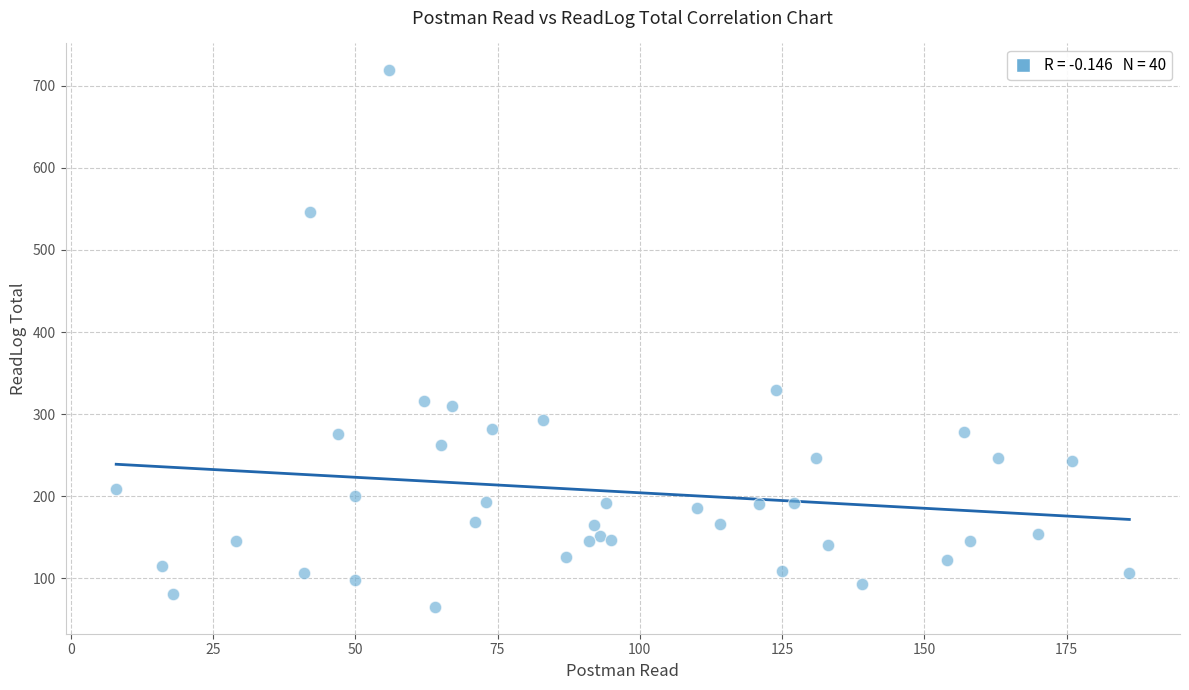

What Y value in the scatter plot is closest to 392?

329